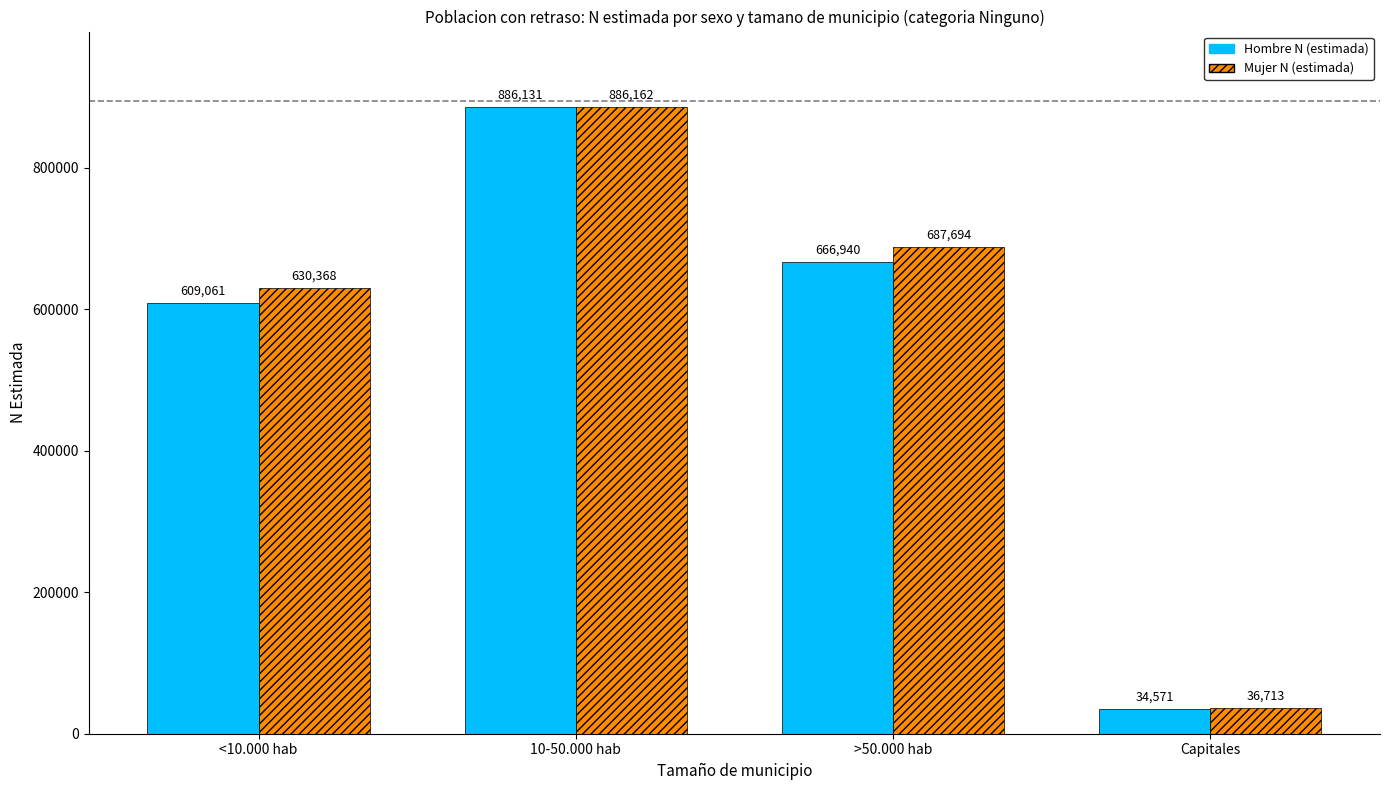

What is the value of the Mujer N (estimada) bar at the 3rd from the left?

687694